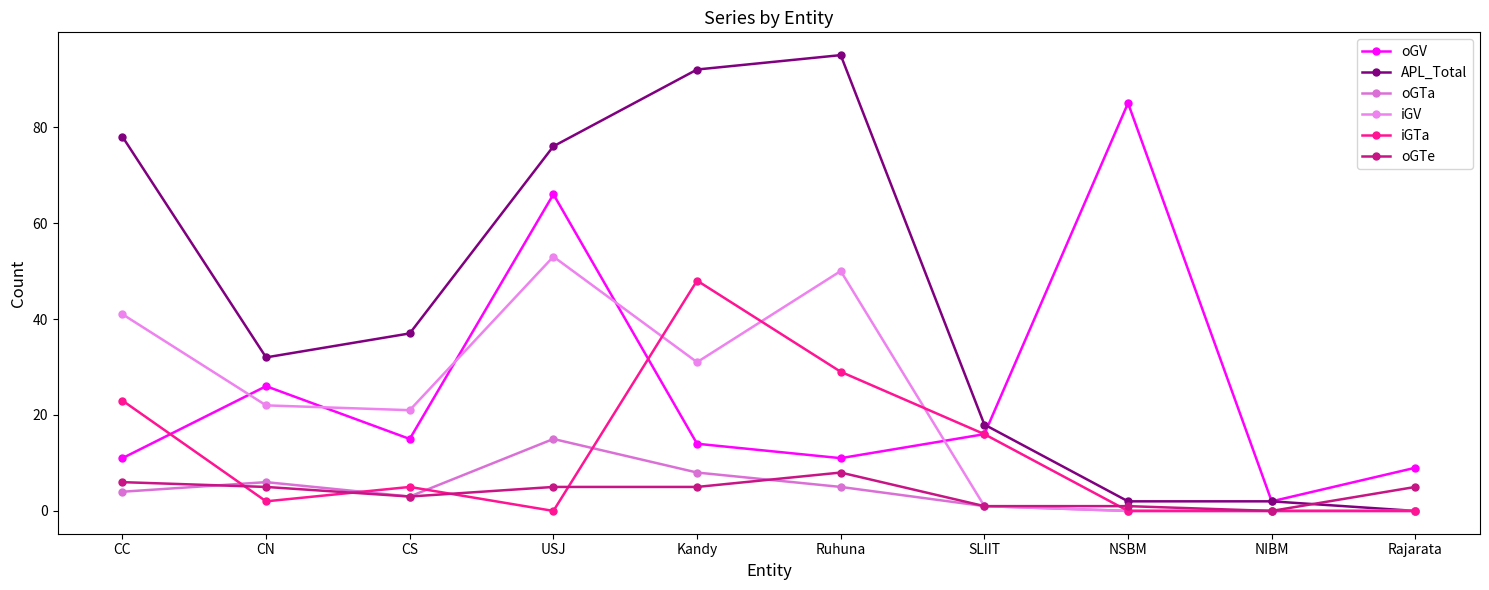

What is the total value across all series at CN?

93